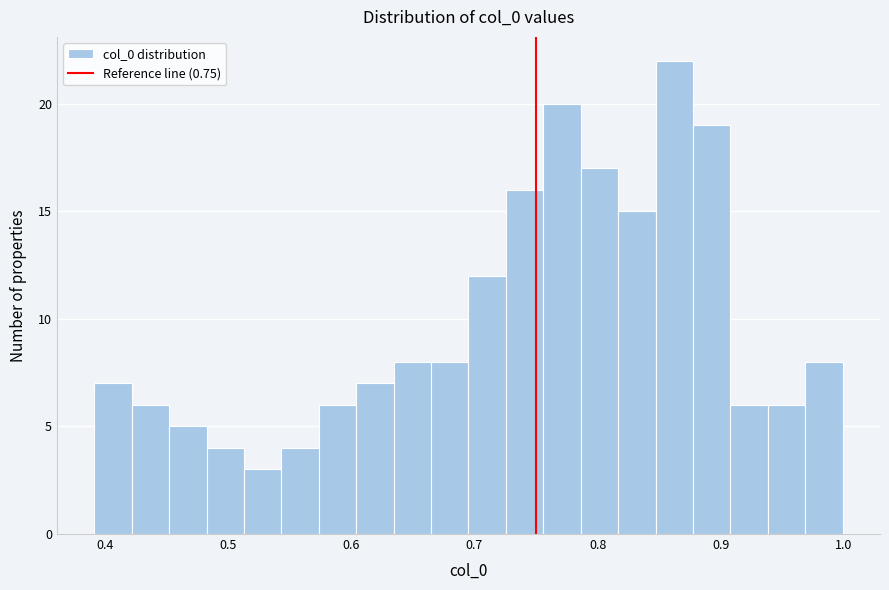

Read against the x-axis, roughly where is the centre of the tallest bar?

0.86